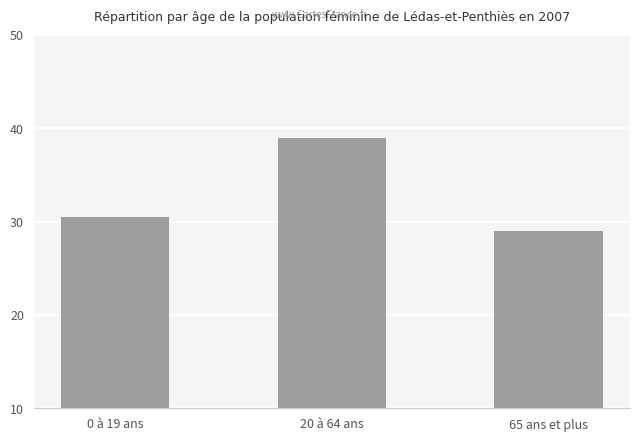

Rank the categories by value from lowest to highest.

65 ans et plus, 0 à 19 ans, 20 à 64 ans